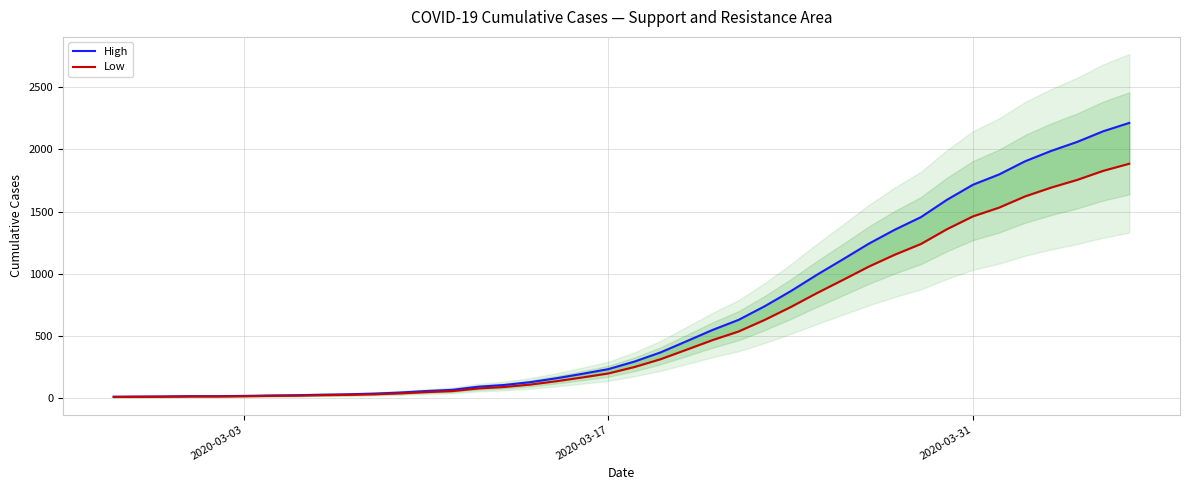

True or false: High has more than 0 interior local peaks.

False